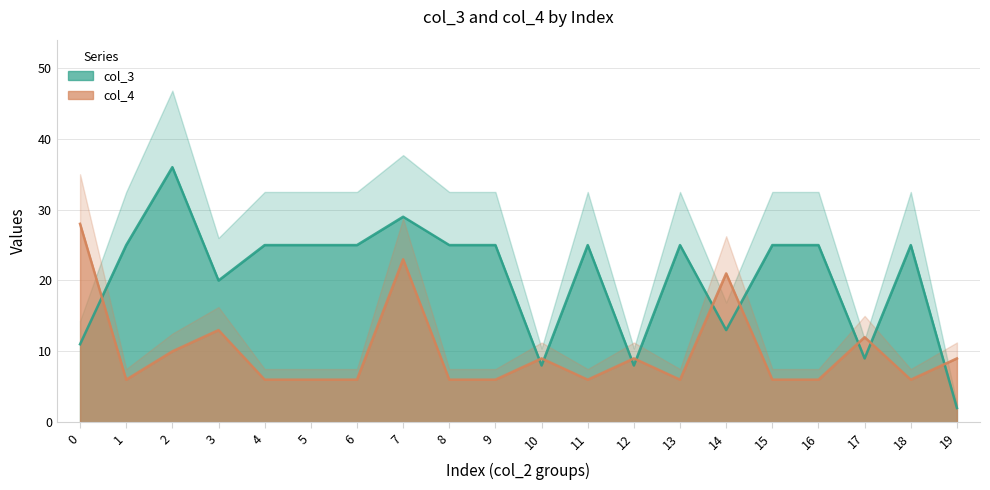

List the series in order of their overall mean, highest first.

col_3, col_4